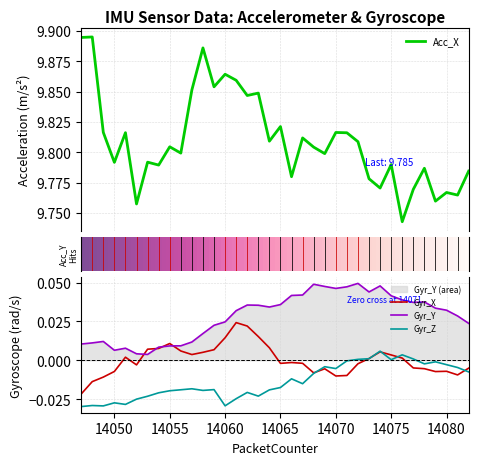

True or false: Gyr_Z and Gyr_Y cross at least once.

False